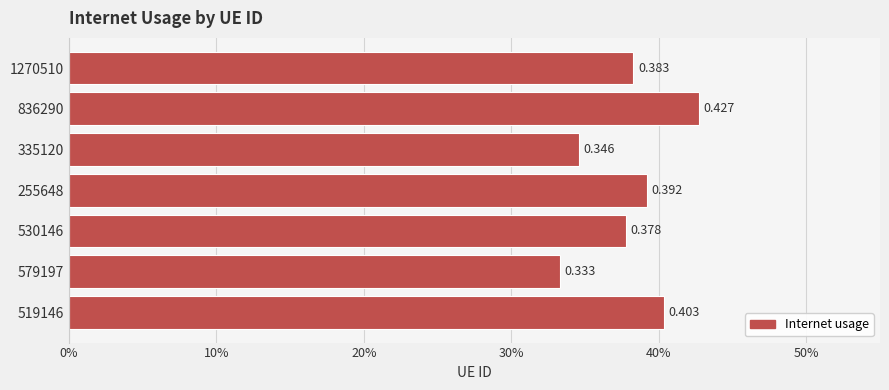

What is the average value?

0.4